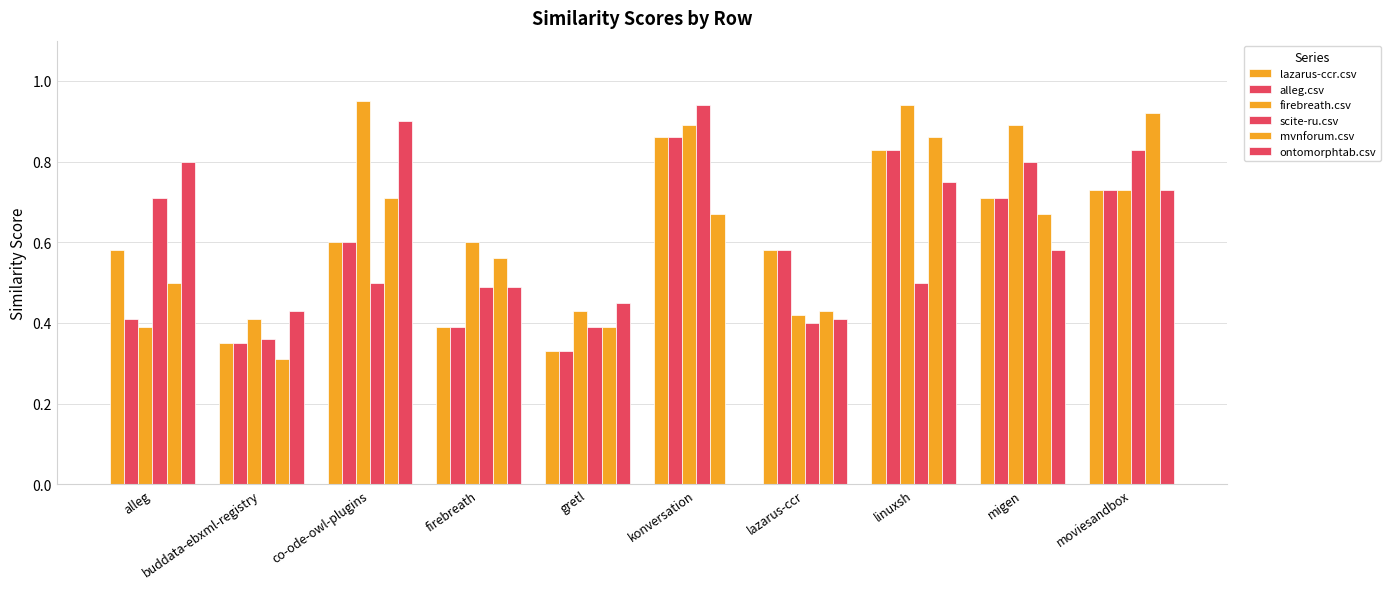

What is the value of the lazarus-ccr.csv bar at the 4th from the left?

0.4